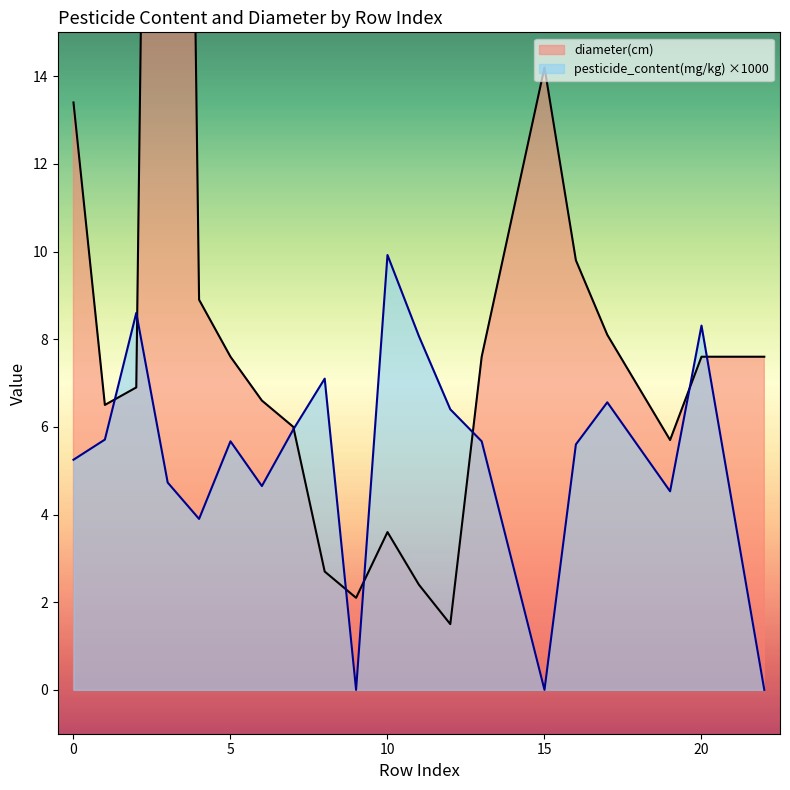

True or false: pesticide_content(mg/kg) ×1000 has a value of 0.0 at 15.

True